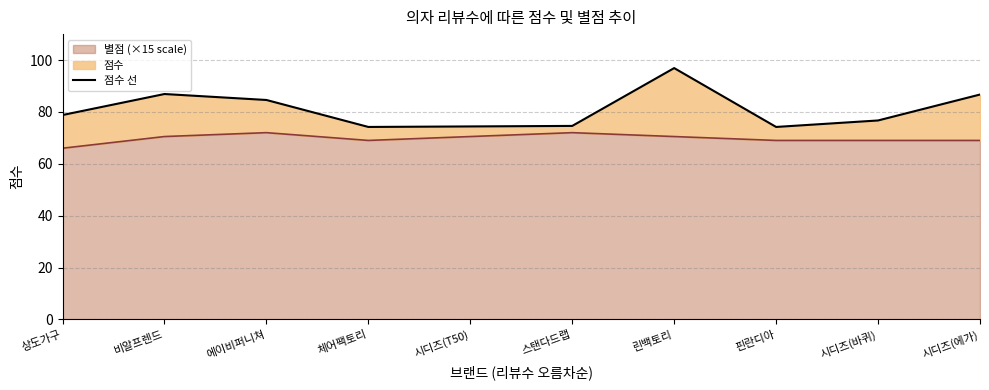

Which has a higher value, 상도가구 or 린백토리?

린백토리